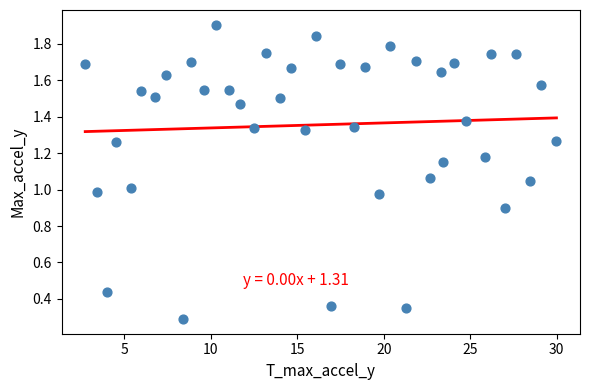

What is the range of X values (max minus min)?

27.3